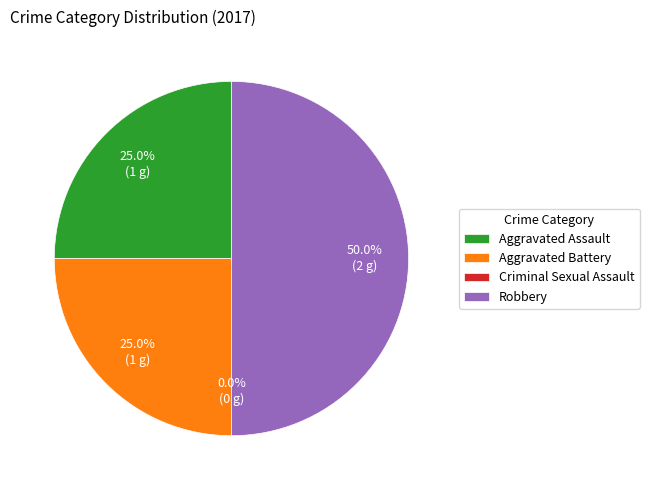

Is there a majority slice in this chart?

No